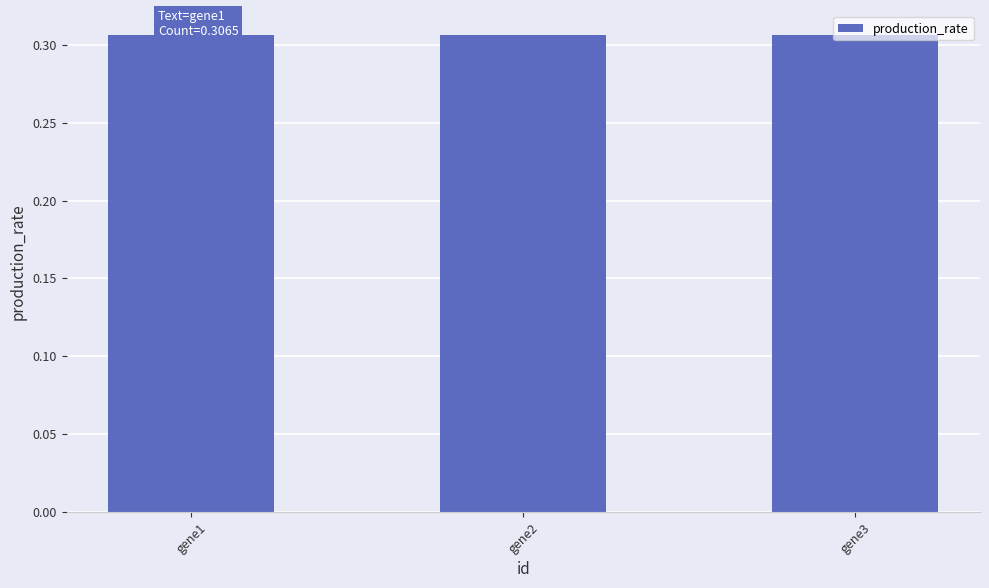

The value at gene2 is 0.4. True or false?

False